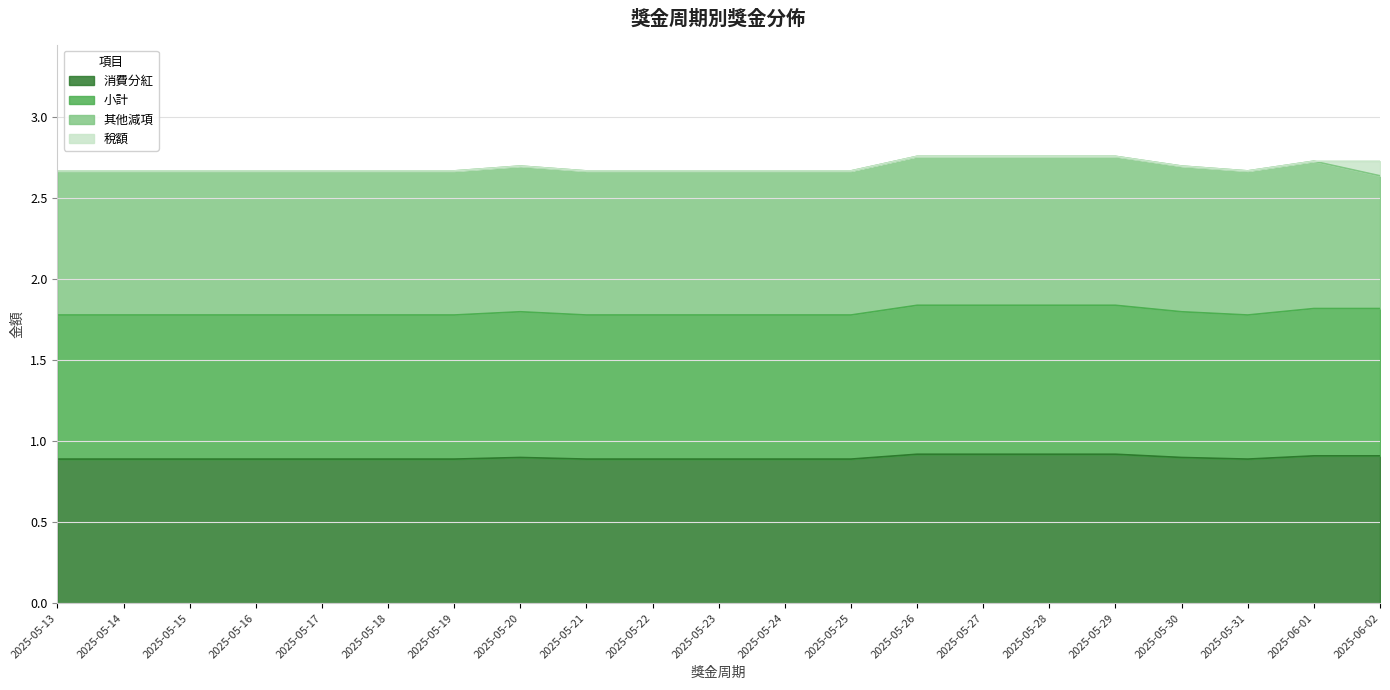

True or false: 消費分紅 has a value of 0.9 at 2025-05-22.

True